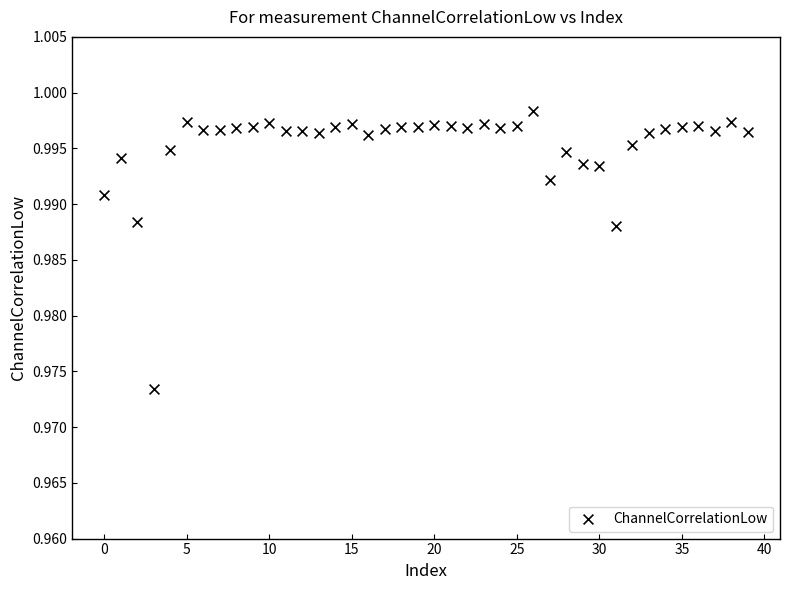

Count the number of points in this scatter plot.

40